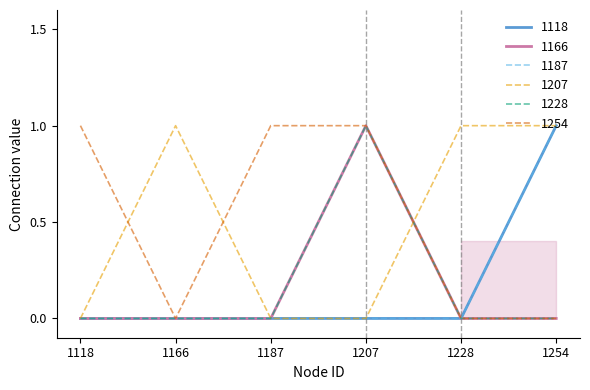

Does the chart have visible grid lines?

No